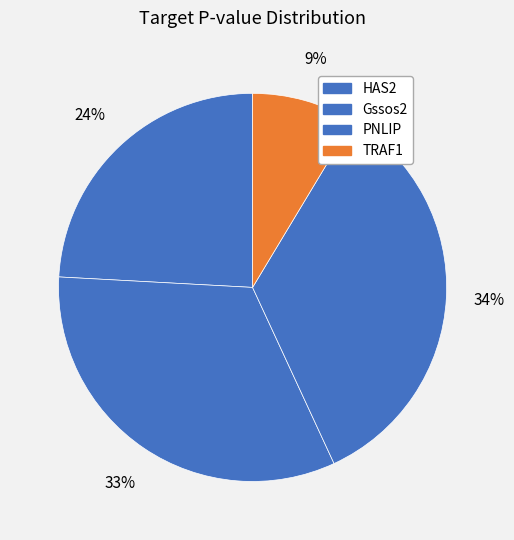

To the nearest percent, what is the average slice percentage?

25%